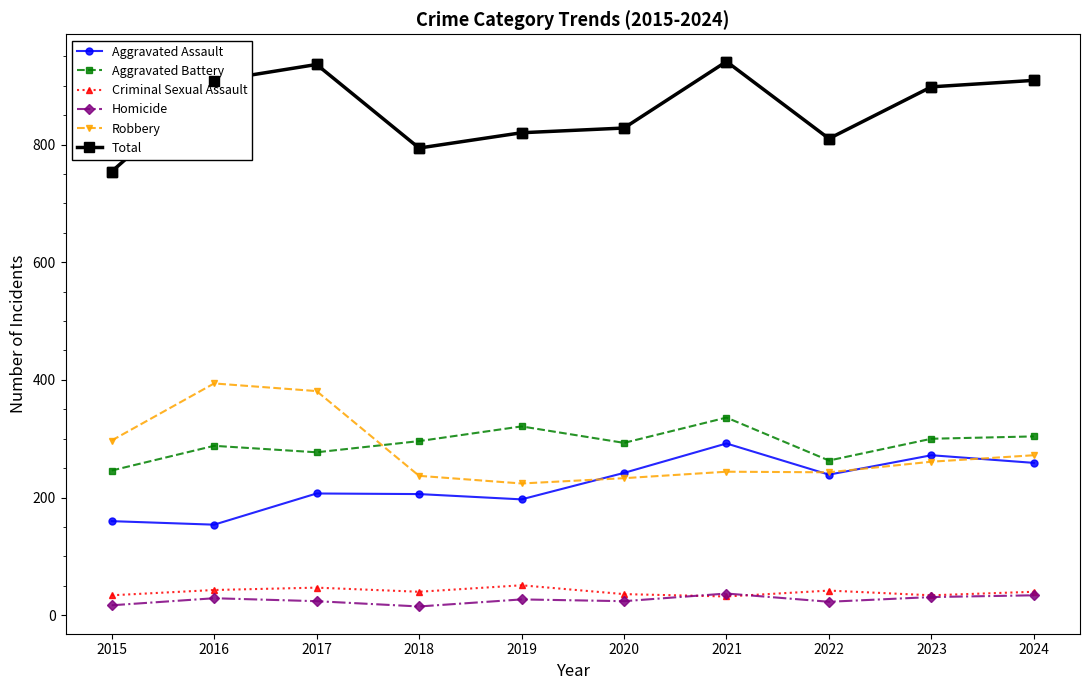

What is the highest value of the Criminal Sexual Assault series?

51